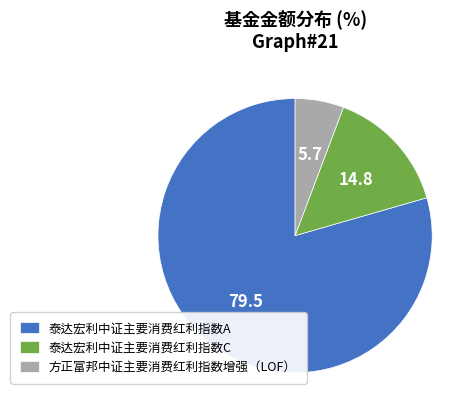

What is the majority slice?

泰达宏利中证主要消费红利指数A